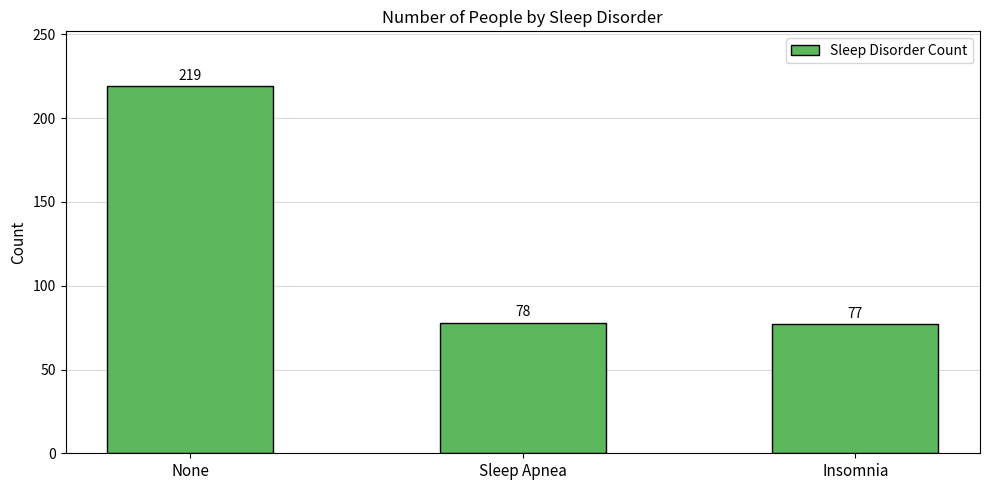

What is the minimum value shown in the chart?

77